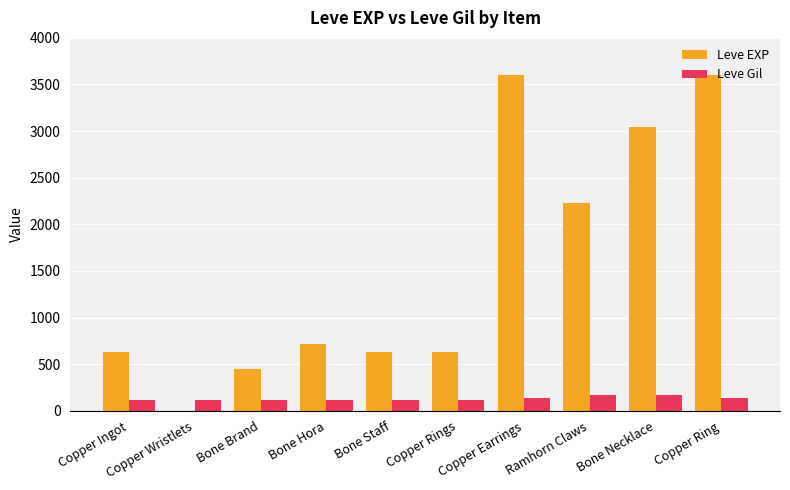

Are the bars grouped side by side (vs. stacked)?

Yes